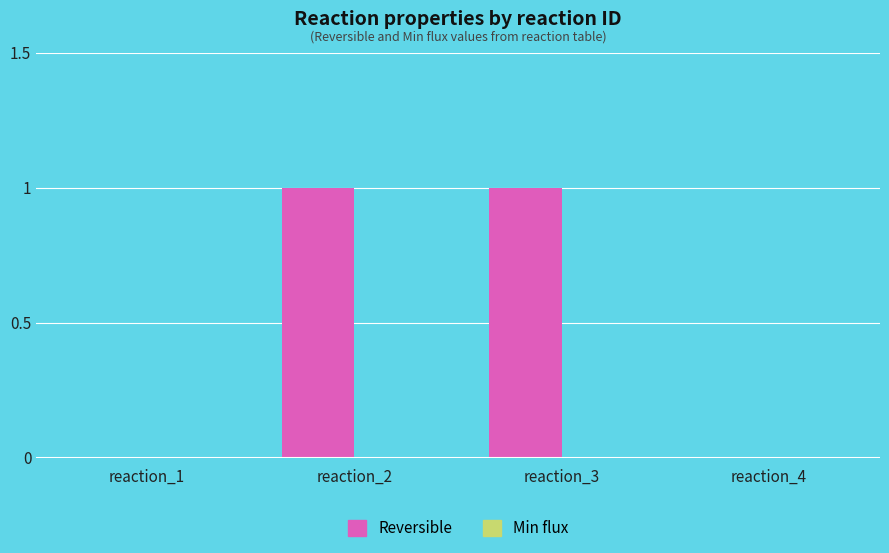

Is it true that the value at reaction_2 is 1?

True